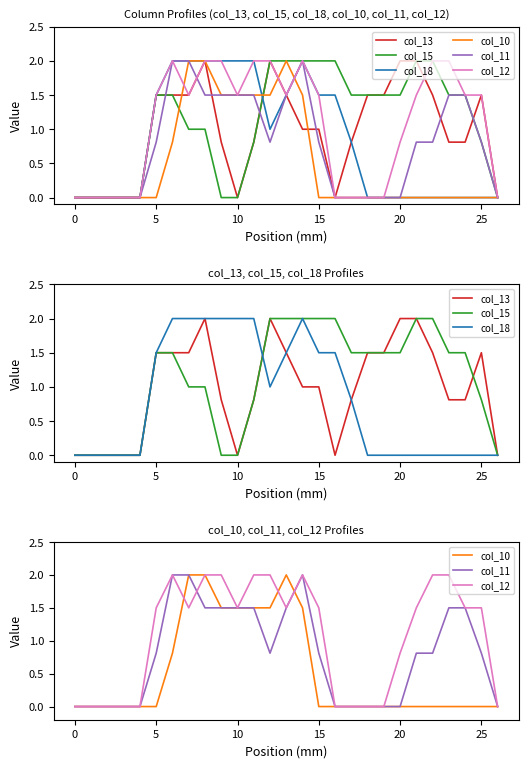

What is the label of the 9th point from the left?

8